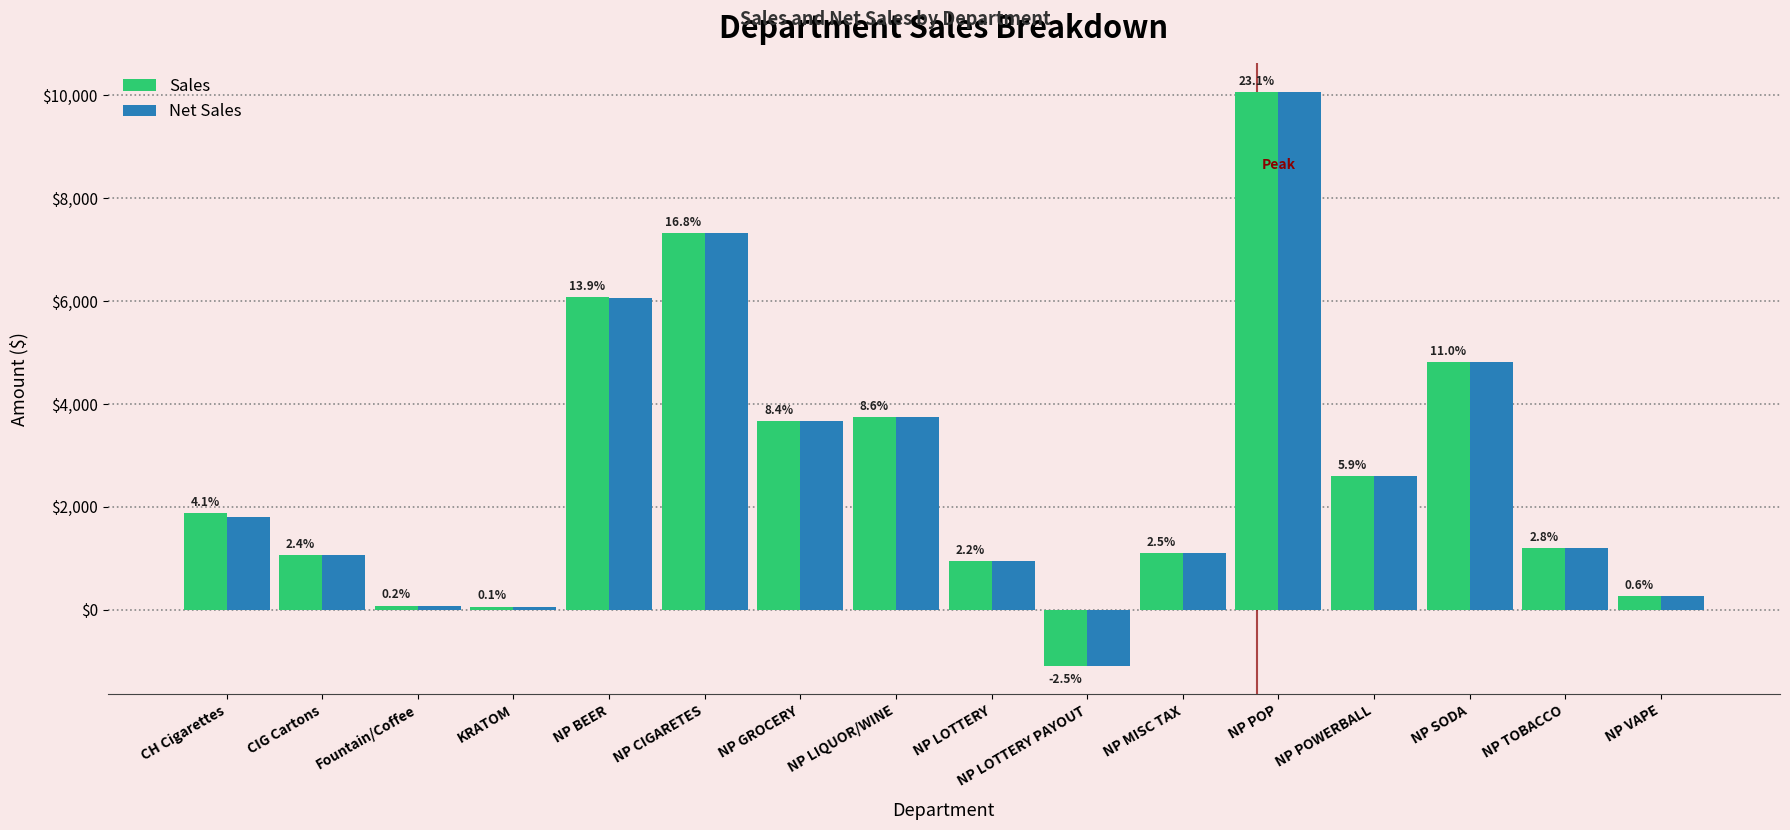

At which label does Sales first exceed 1880?

CH Cigarettes